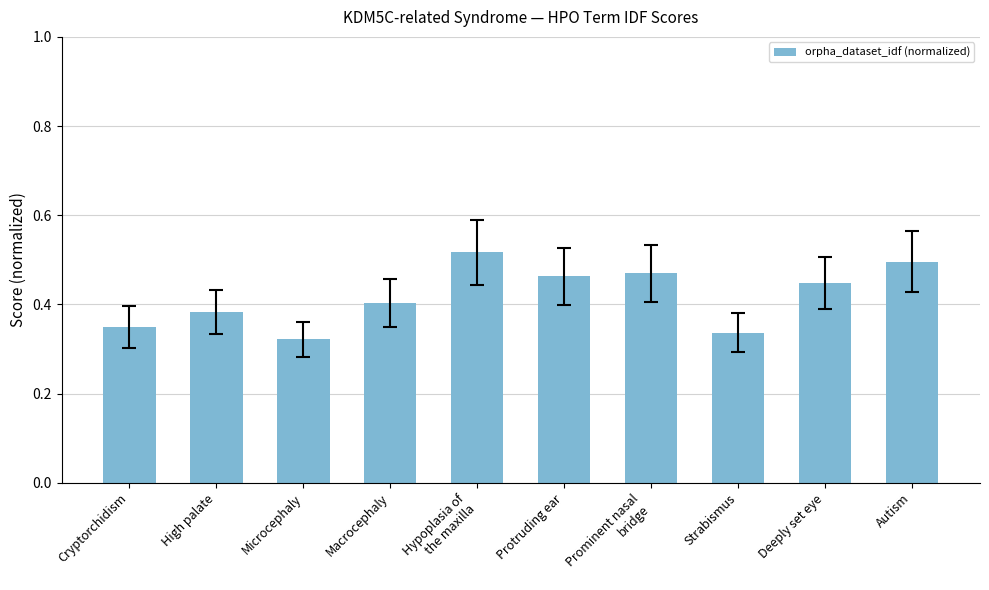

What position from the left is Macrocephaly?

4